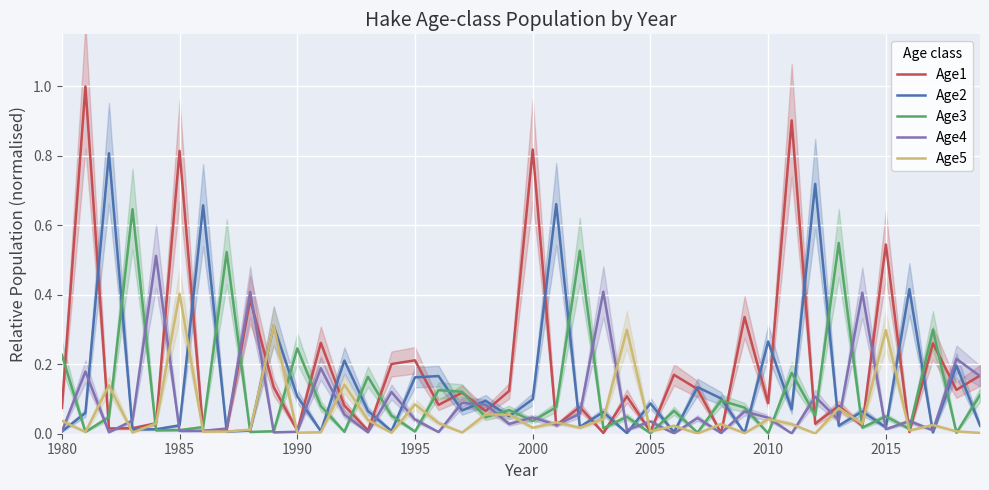

List the series in order of their peak value, highest first.

Age1, Age2, Age3, Age4, Age5